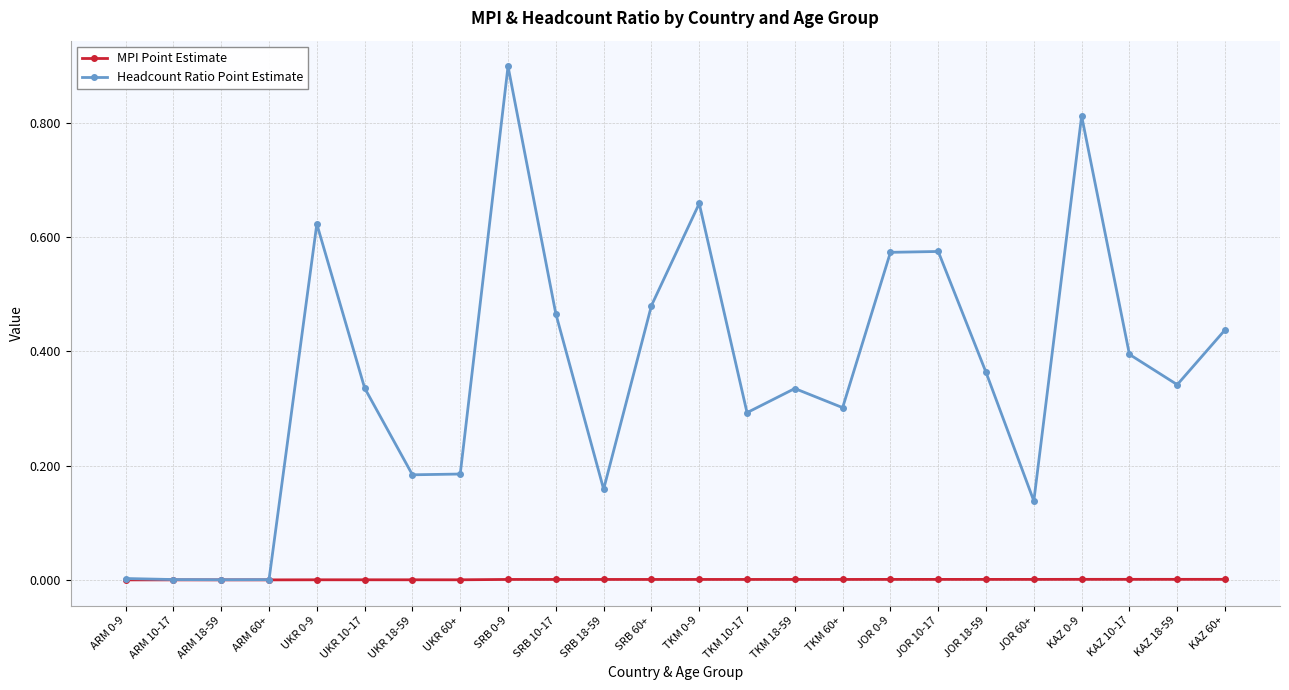

How many lines are shown in the chart?

2